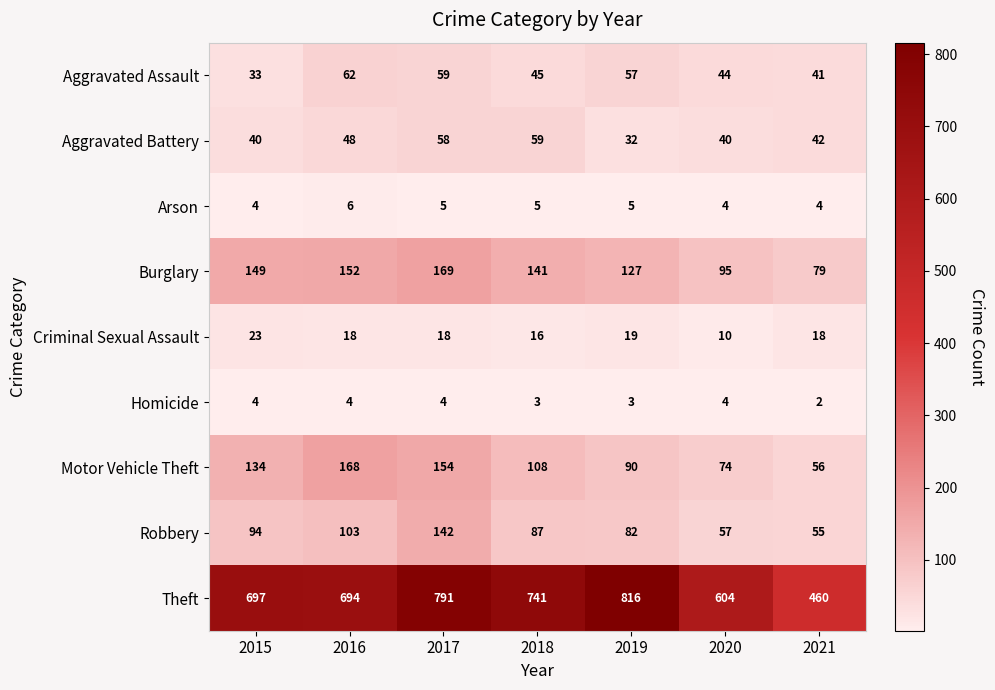

What is the total value across all series at 2017?

1400